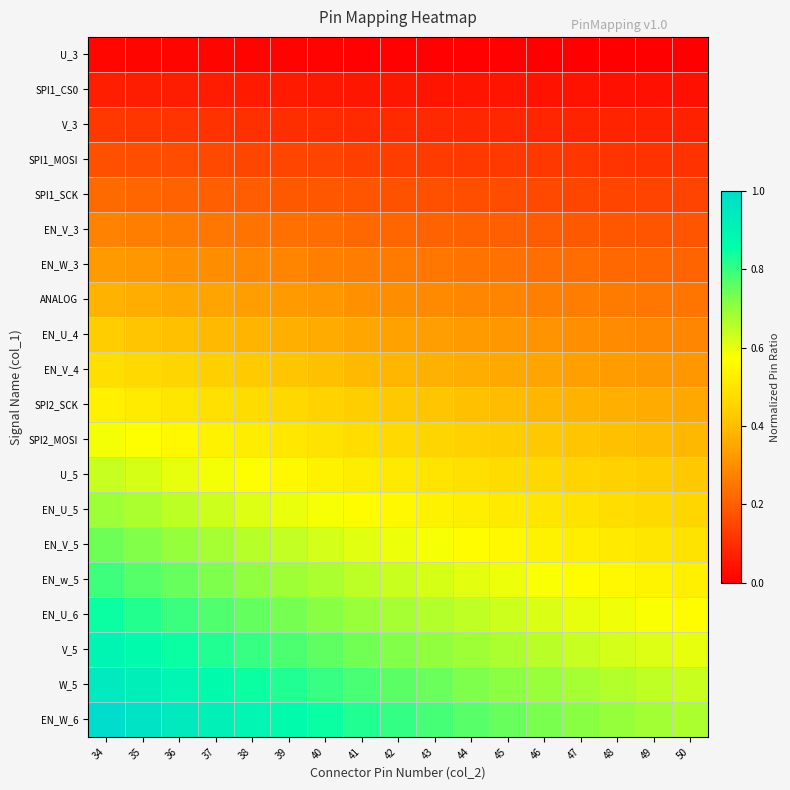

Count the number of categories in the chart.

17